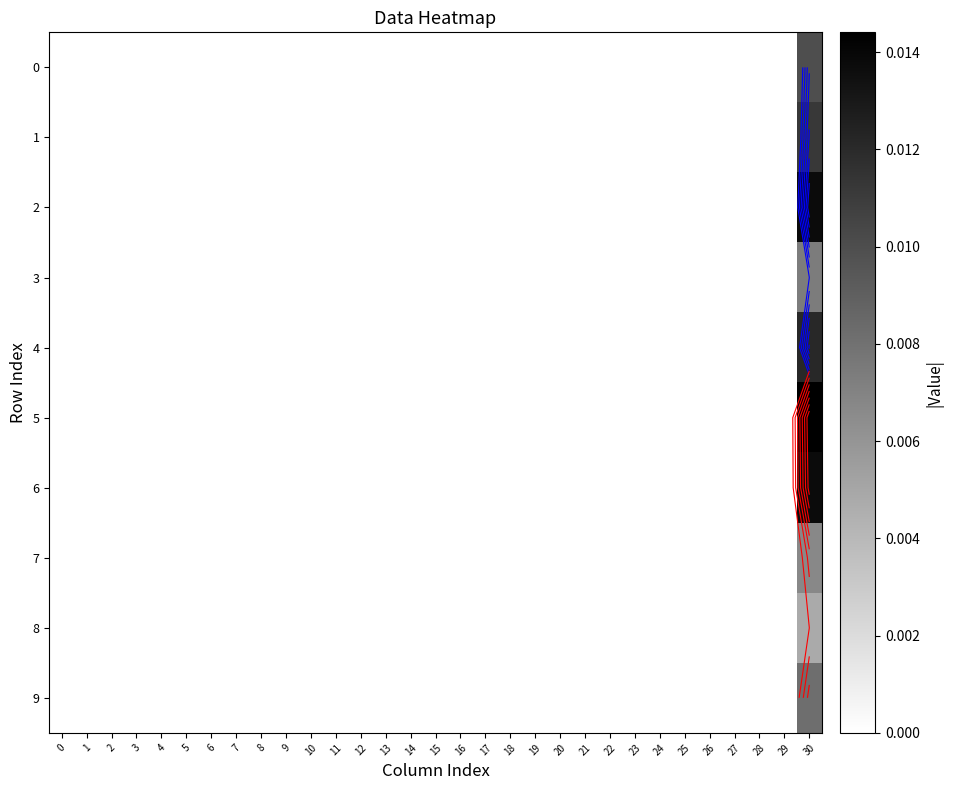

Is it true that 0 equals 0.0 at 6?

True